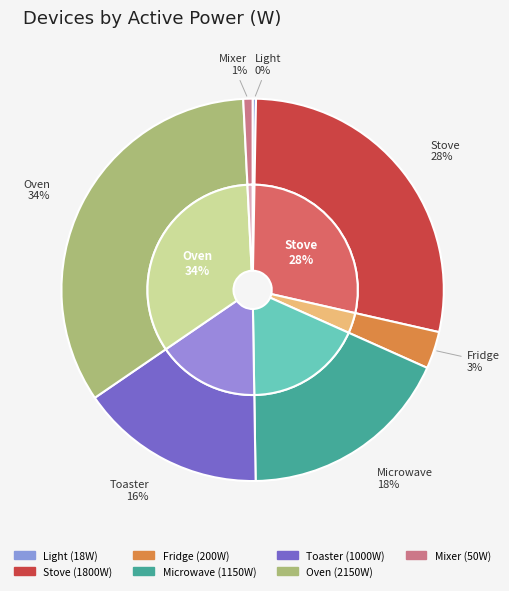

Which slice is the smallest?

Light